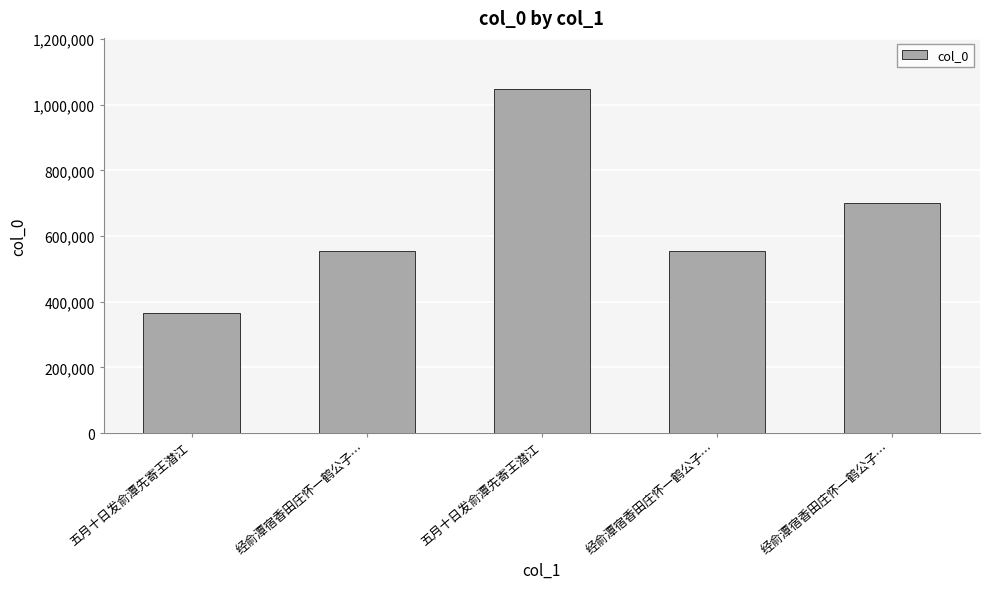

Are the bars grouped side by side (vs. stacked)?

No